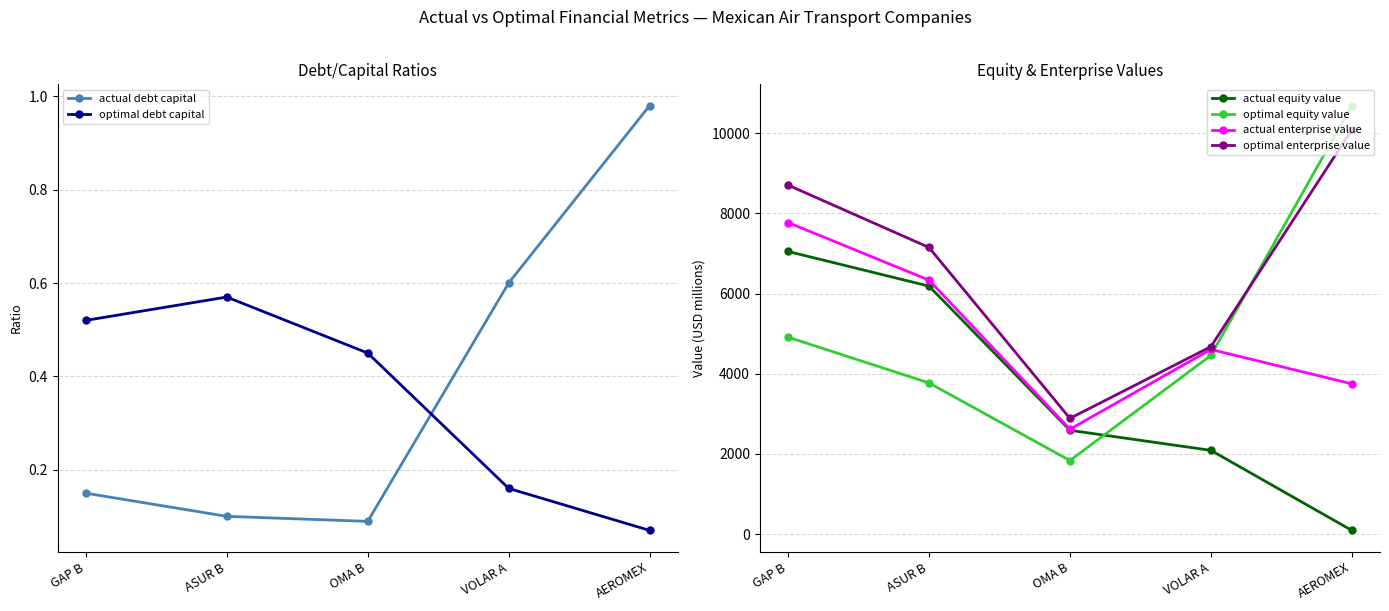

Which series has the largest range (max minus min)?

optimal equity value